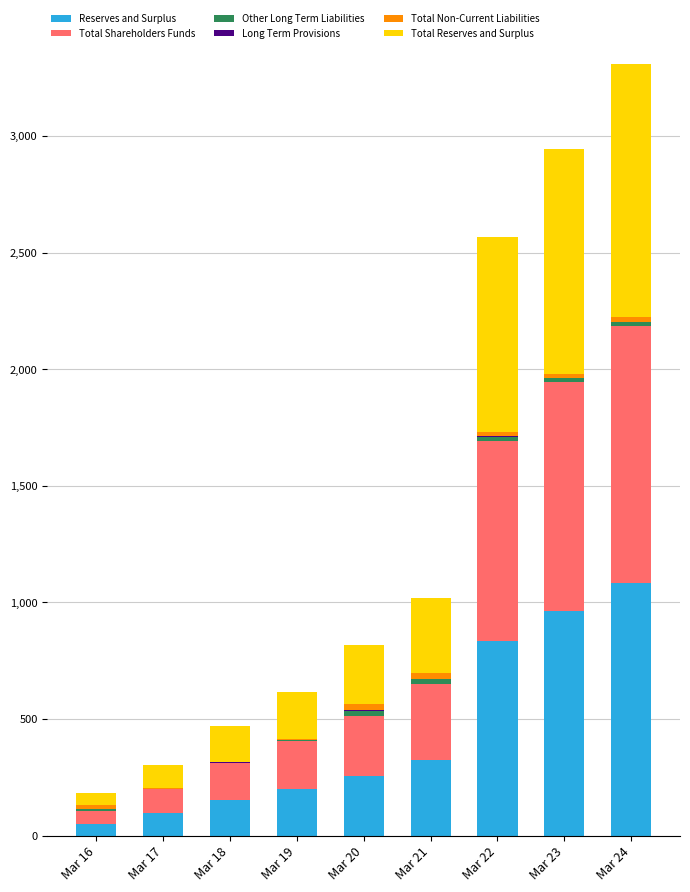

At which label does Reserves and Surplus reach its peak?

Mar 24